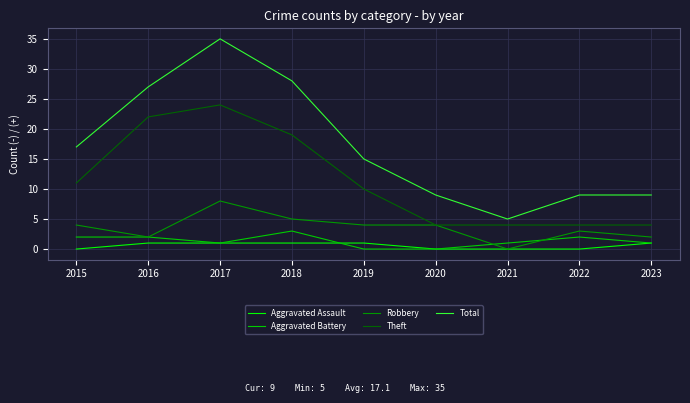

What are all the series names shown in the legend?

Aggravated Assault, Aggravated Battery, Robbery, Theft, Total